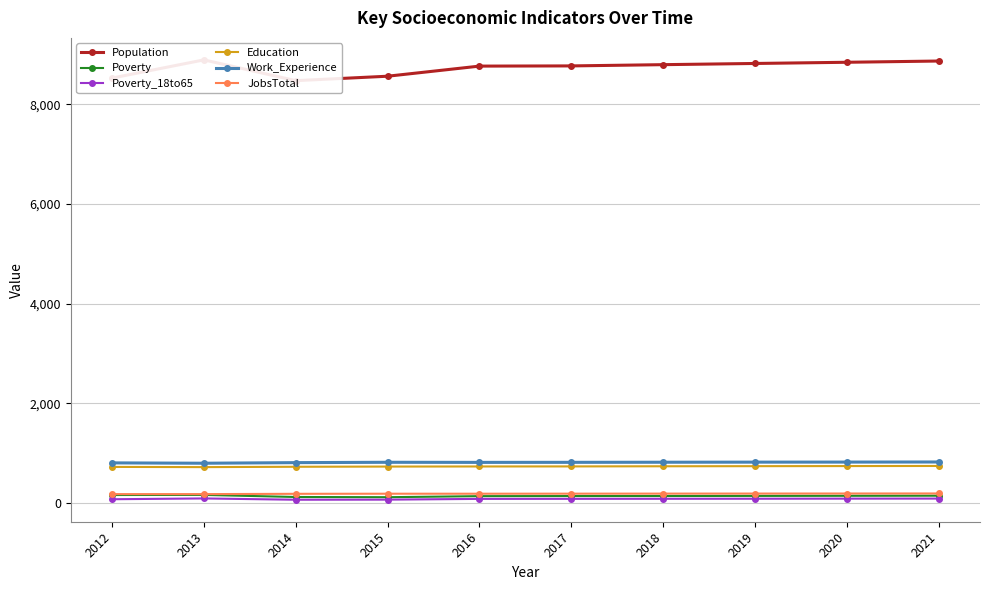

Is it true that Population equals 8770 at 2016?

True